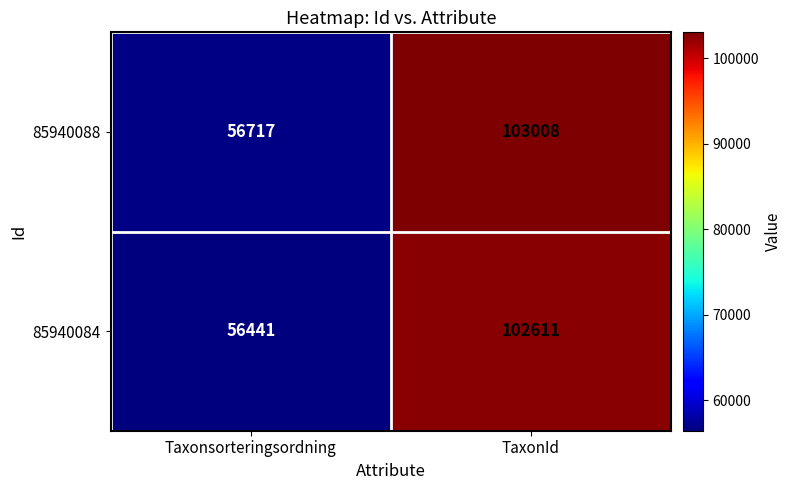

What is the minimum value shown in the chart?

56441